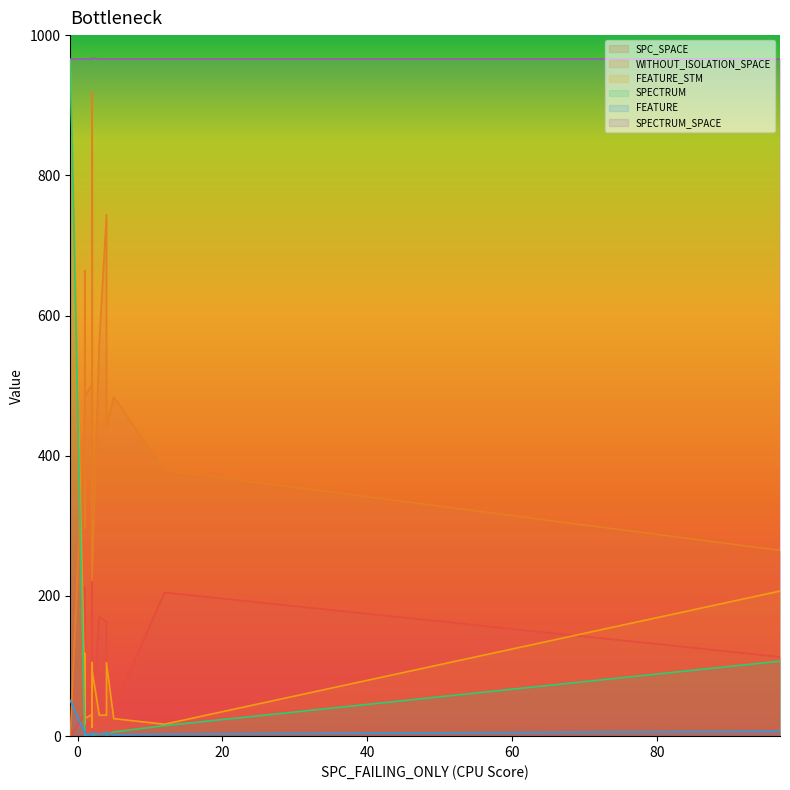

What is the value of the FEATURE_STM point at the 20th from the left?

17